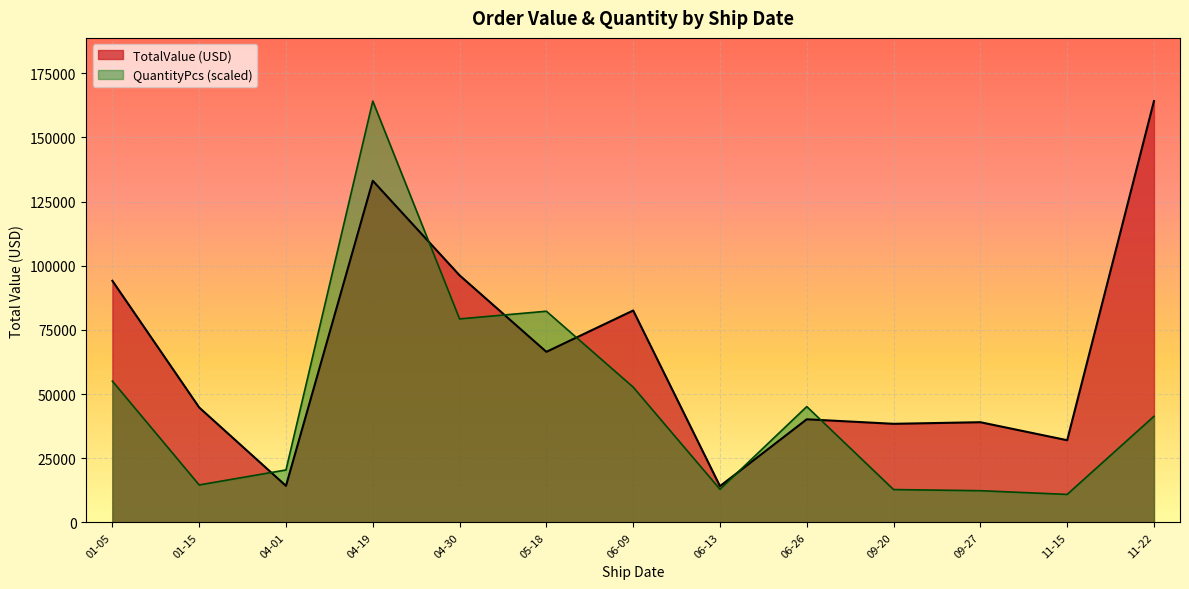

What is the value of the TotalValue_line point at the 5th from the left?

96240.0